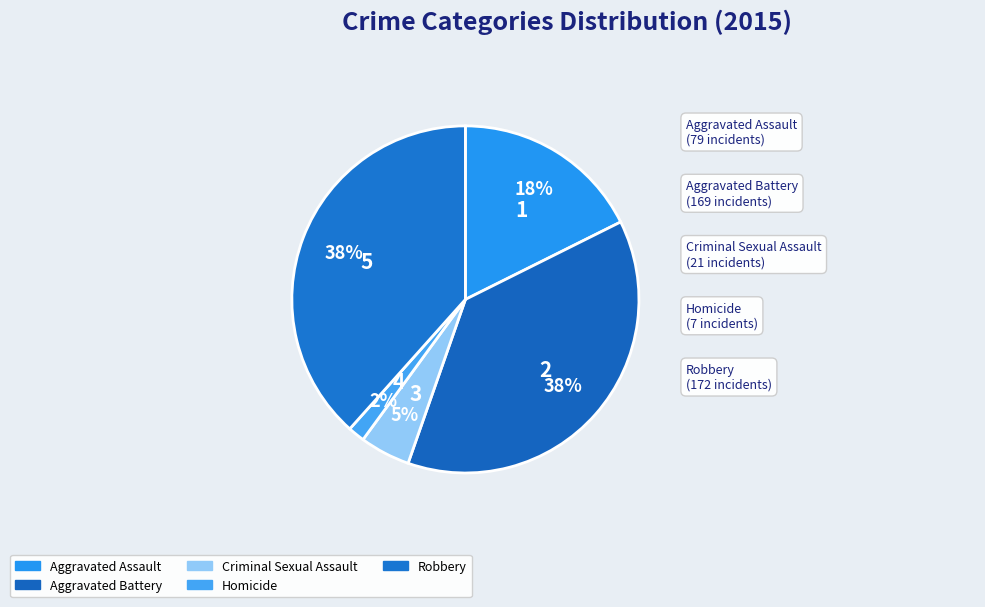

The Homicide slice represents 12% of the pie. True or false?

False